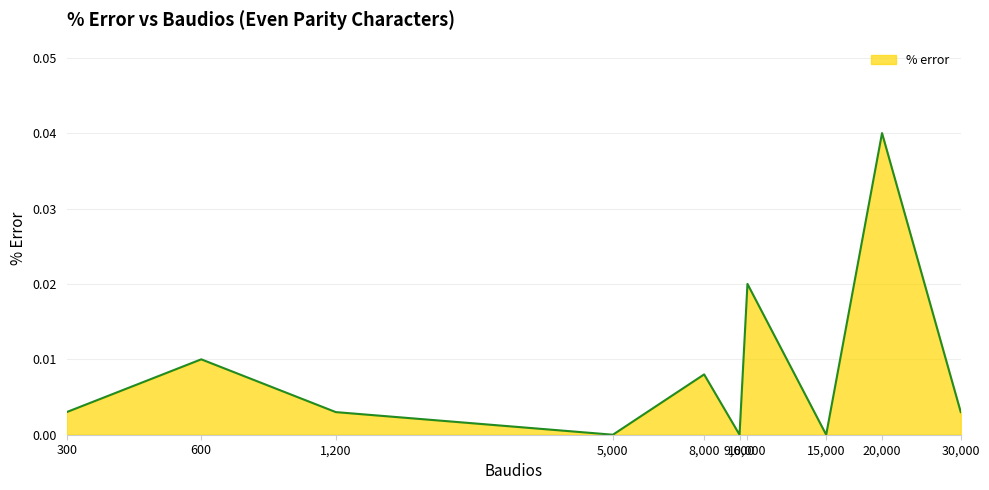

At which category does the data reach its first local peak?

600